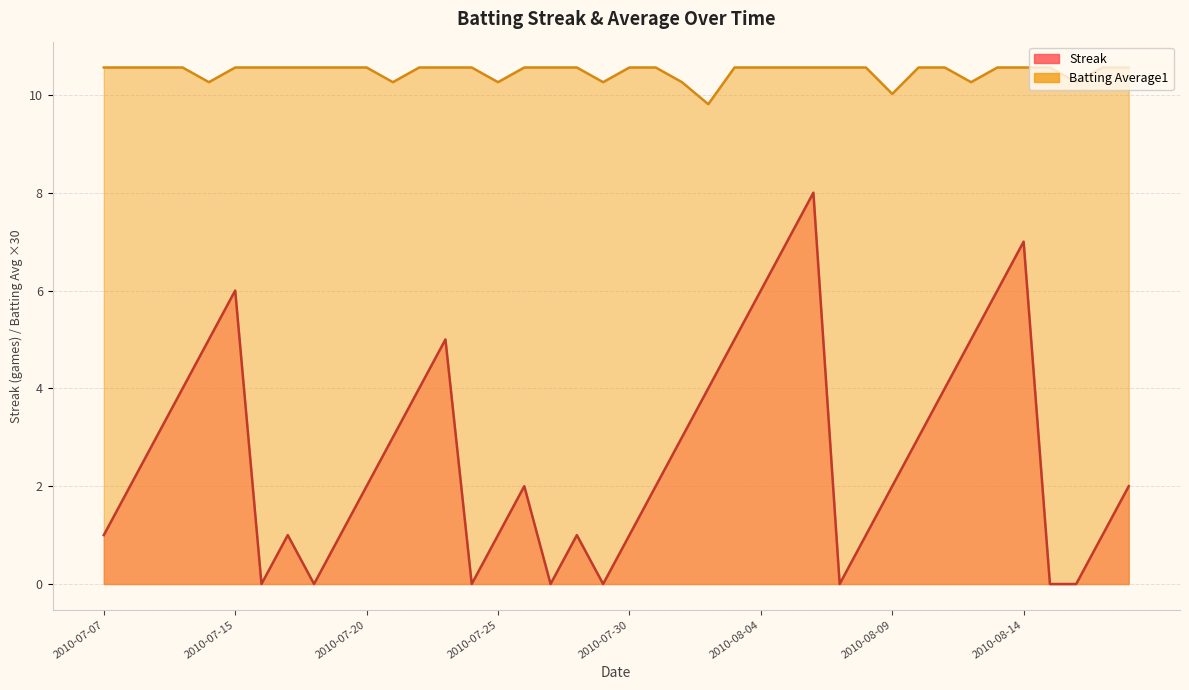

True or false: Batting Average1 has a value of 16.9 at 2010-08-14.

False